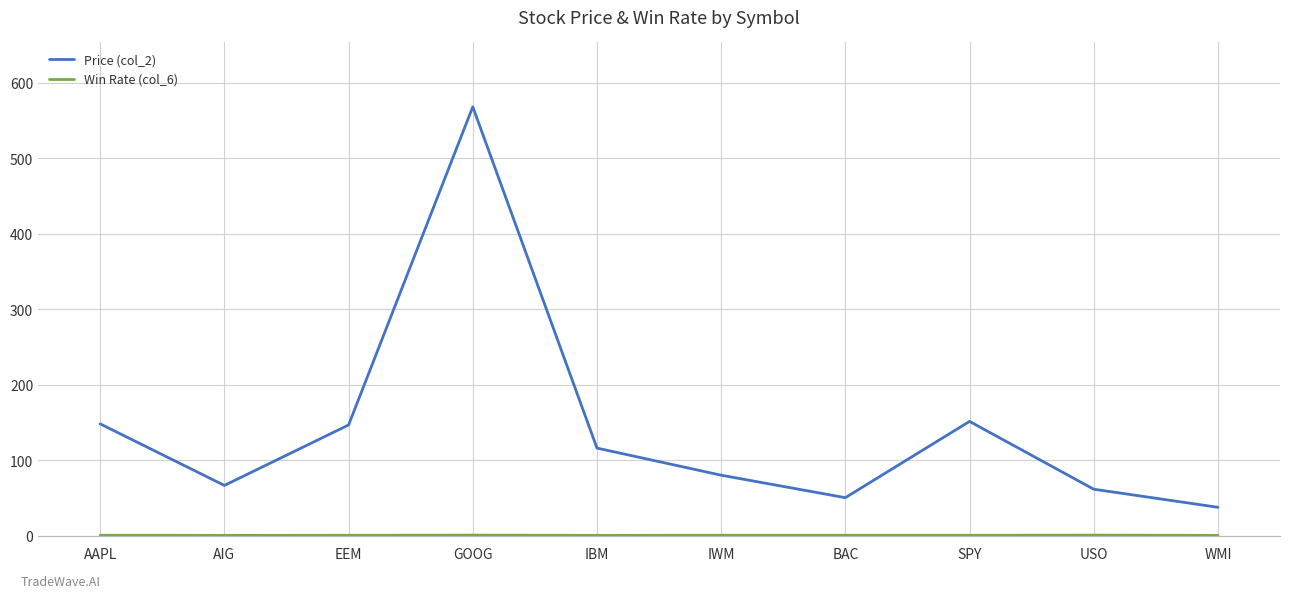

At how many categories does at least one series exceed 208?

1